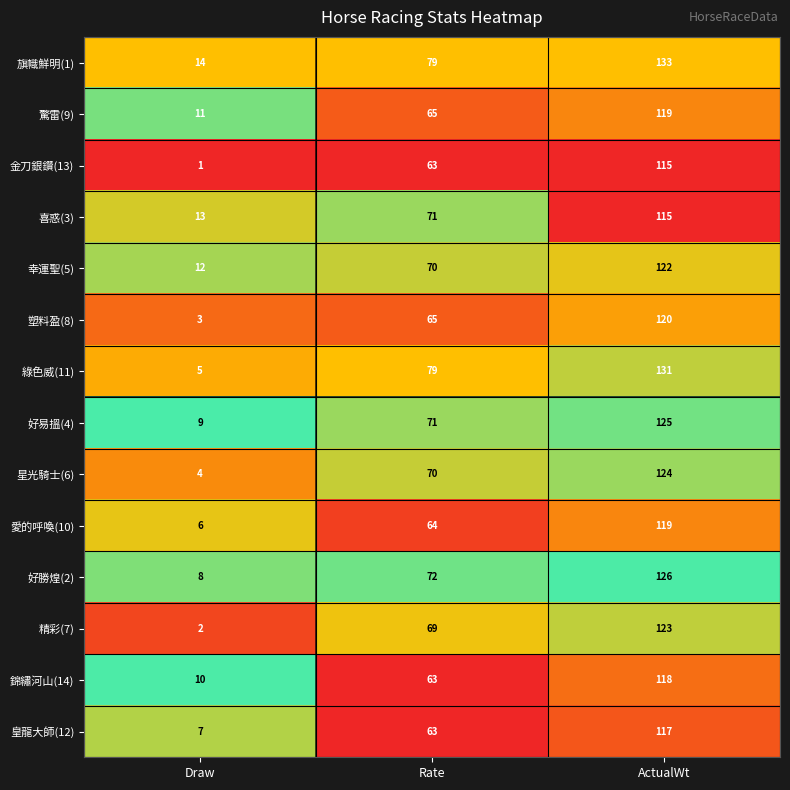

Rank the categories by 皇龍大師(12) value from highest to lowest.

ActualWt, Rate, Draw